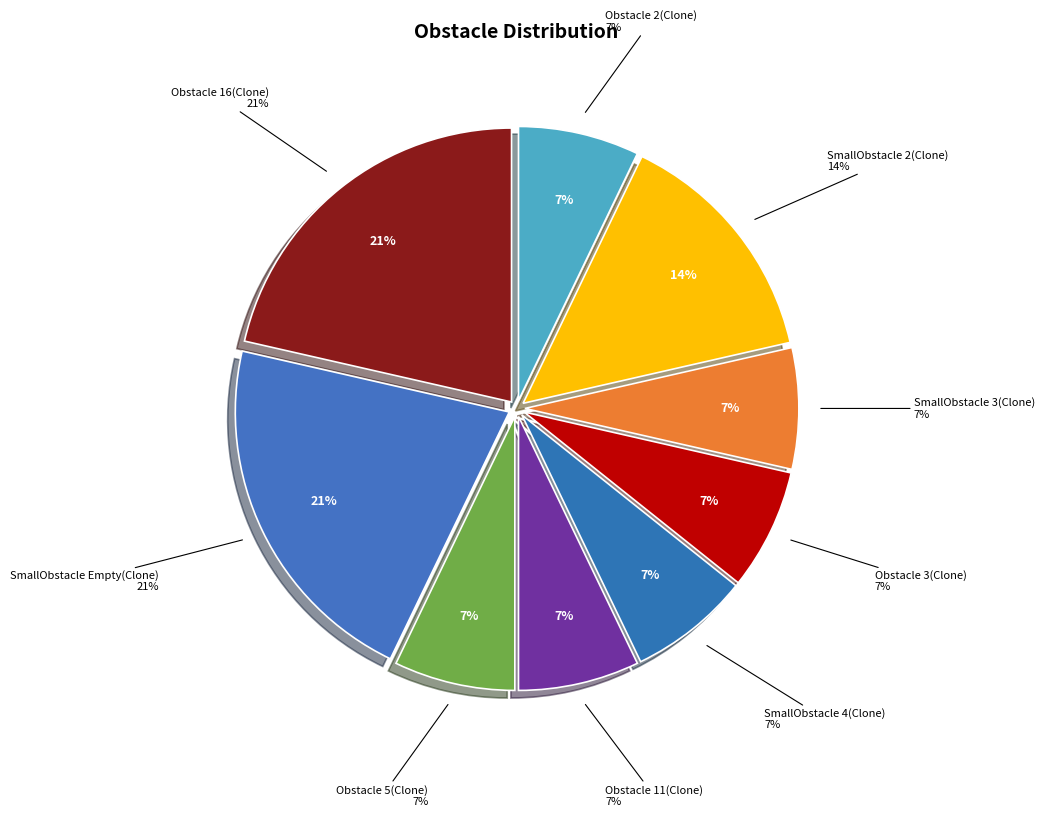

Combined, what portion of the pie is SmallObstacle 2(Clone) and SmallObstacle 3(Clone)?

21.4%